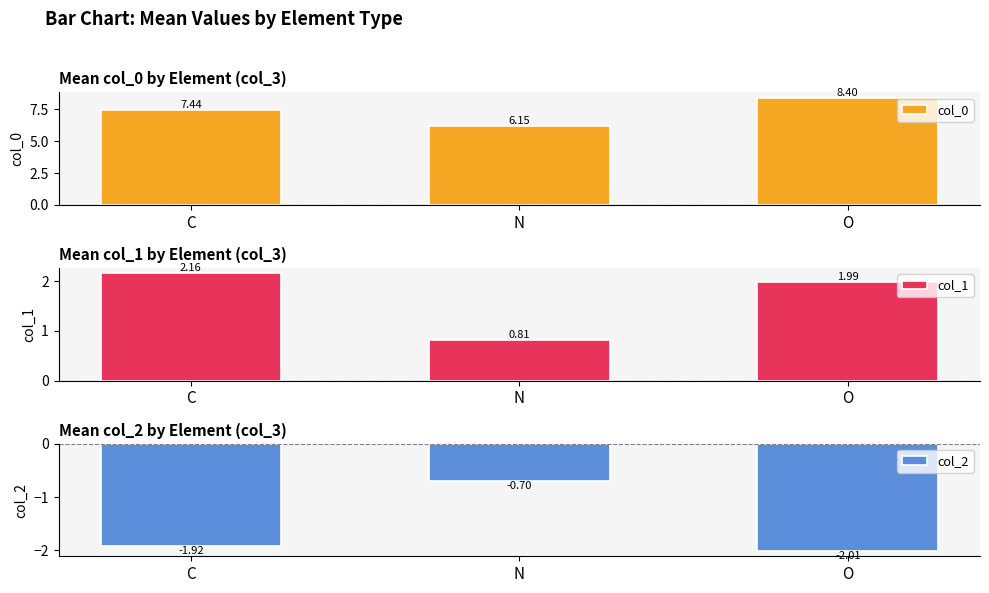

At how many categories does at least one series exceed 3?

3